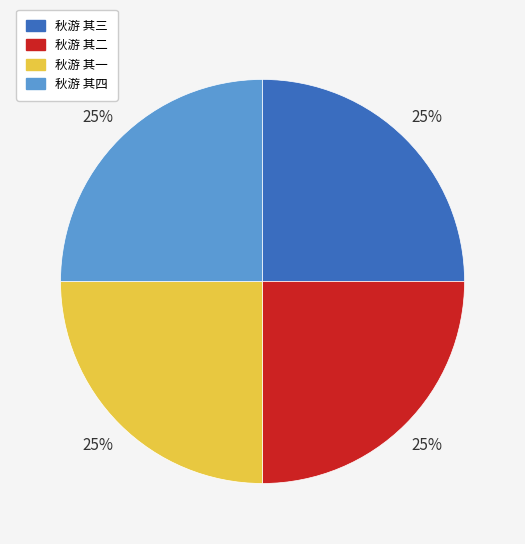

What percentage is the 秋游 其二 slice, to the nearest percent?

25%